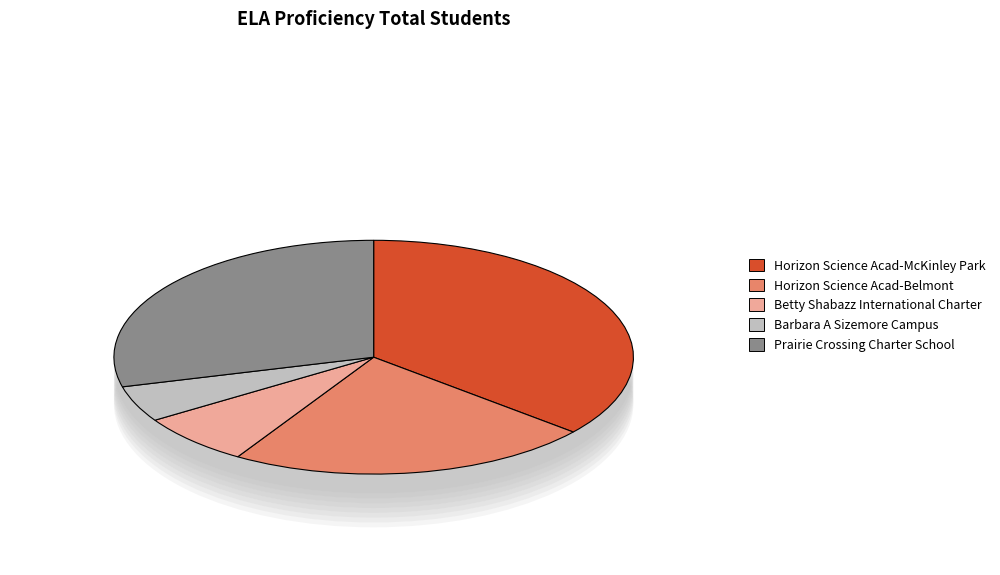

Is Prairie Crossing Charter School the majority of the pie?

No